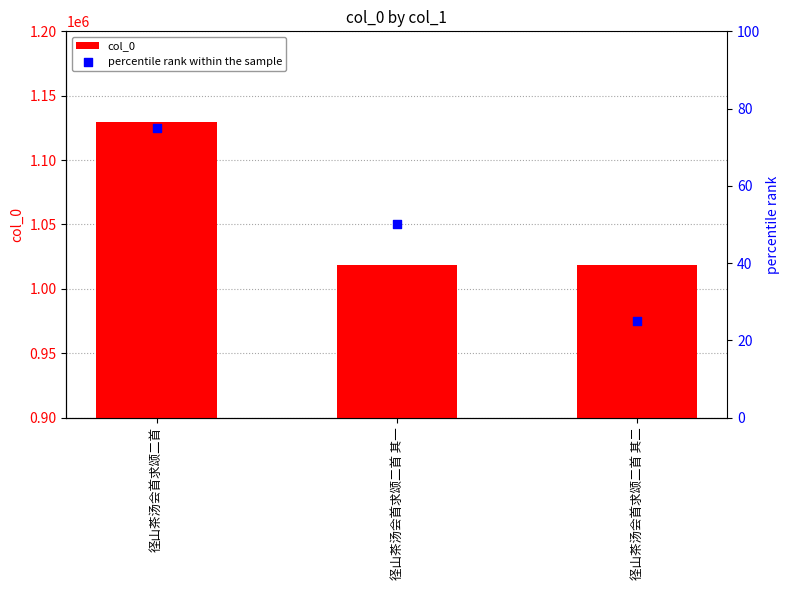

Which series contains the highest Y value?

col_0